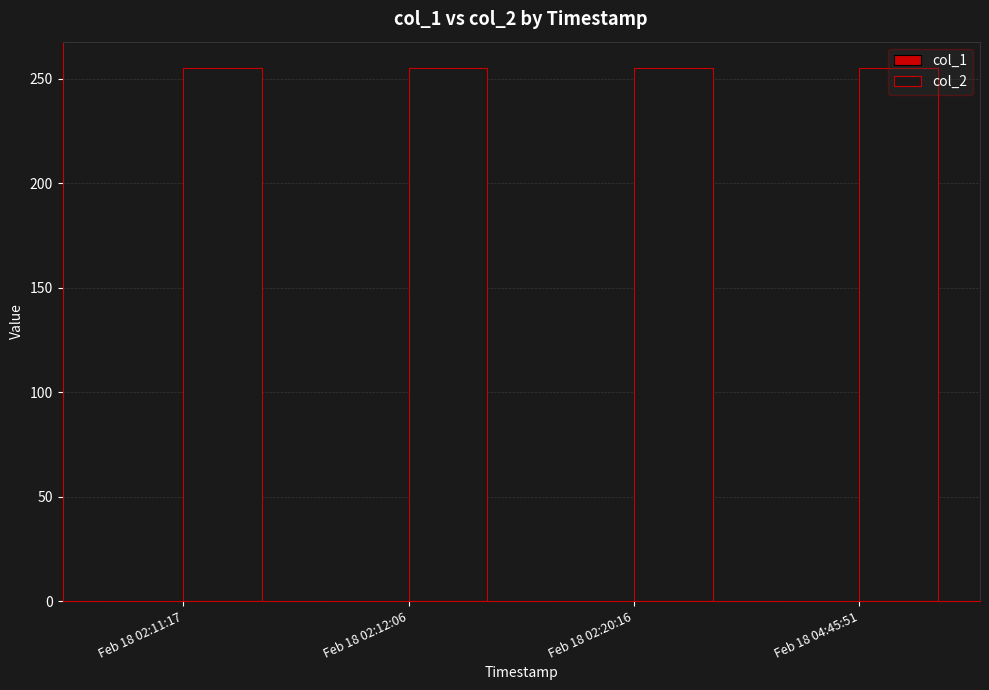

How many bars are there in each group?

2